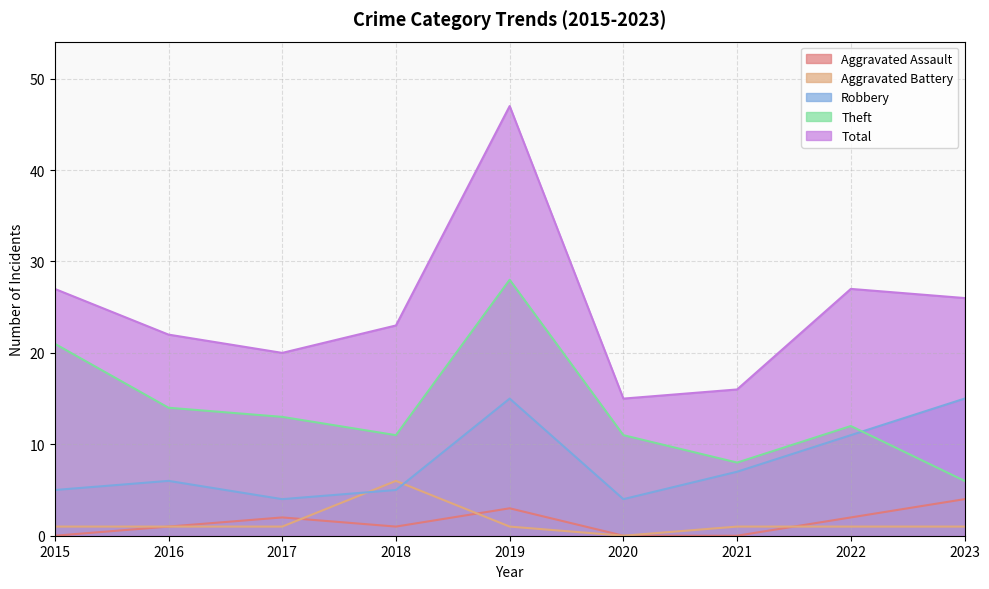

Reading left to right, extract all data points from this chart.

Aggravated Assault: 2015=0	2016=1	2017=2	2018=1	2019=3	2020=0	2021=0	2022=2	2023=4
Aggravated Battery: 2015=1	2016=1	2017=1	2018=6	2019=1	2020=0	2021=1	2022=1	2023=1
Robbery: 2015=5	2016=6	2017=4	2018=5	2019=15	2020=4	2021=7	2022=11	2023=15
Theft: 2015=21	2016=14	2017=13	2018=11	2019=28	2020=11	2021=8	2022=12	2023=6
Total: 2015=27	2016=22	2017=20	2018=23	2019=47	2020=15	2021=16	2022=27	2023=26